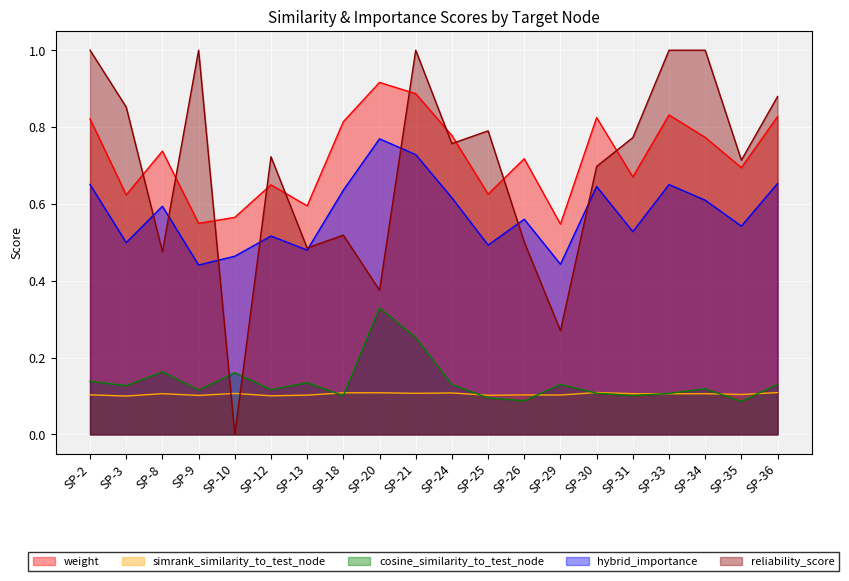

Which series has the largest total across all categories?

weight